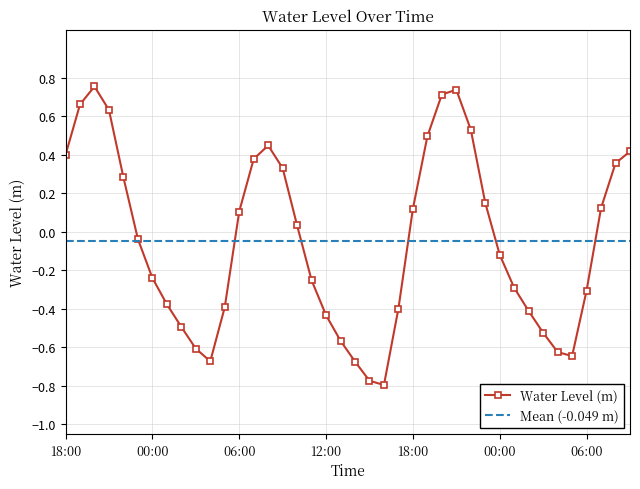

Where does the data first go above 0?

18:00